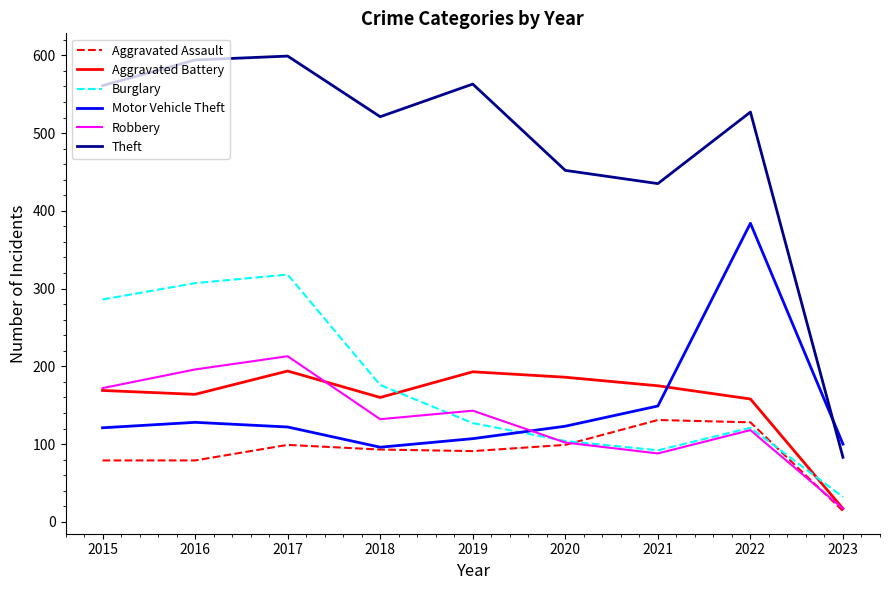

At which label is Theft closest to 341?

2021